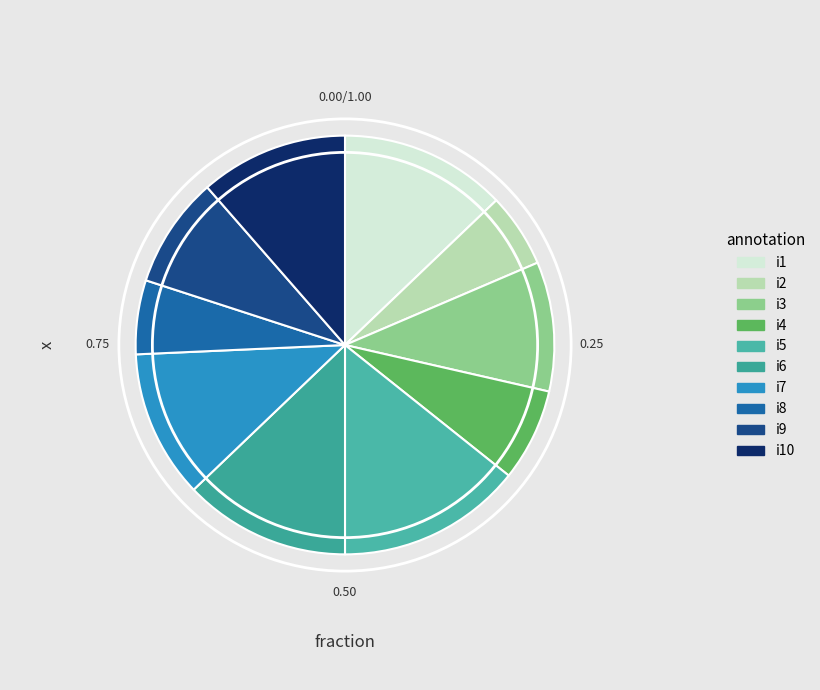

What is the change in value from i3 to i5?

+3